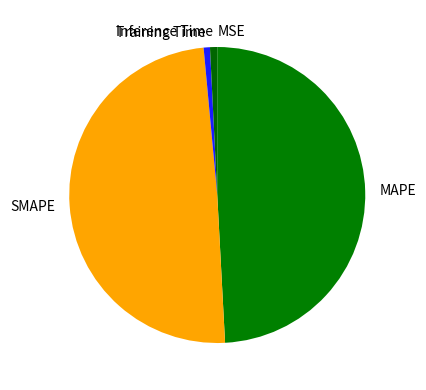

Is SMAPE the majority of the pie?

No